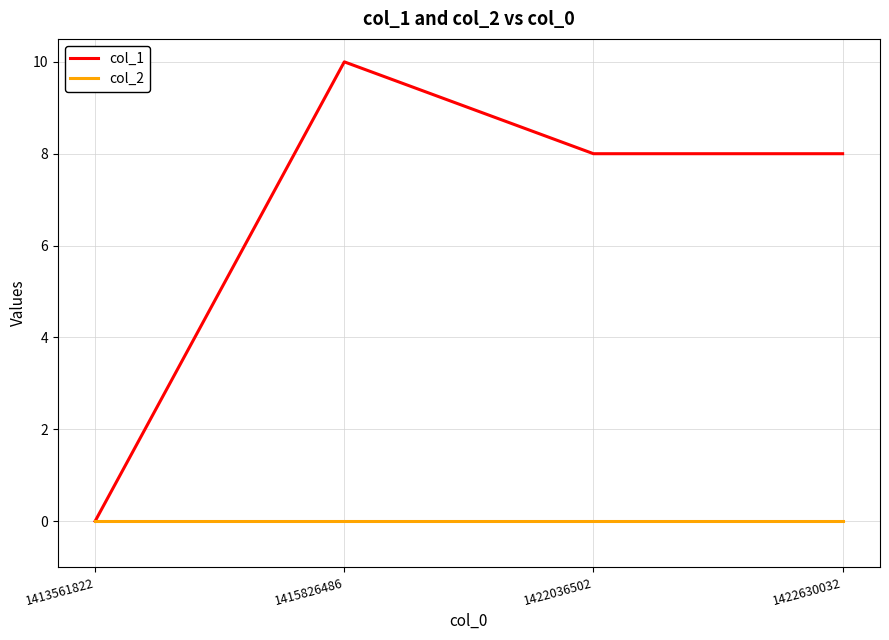

Reading right to left, list all the values displayed in this chart.

col_1: 8	8	10	0
col_2: 0	0	0	0